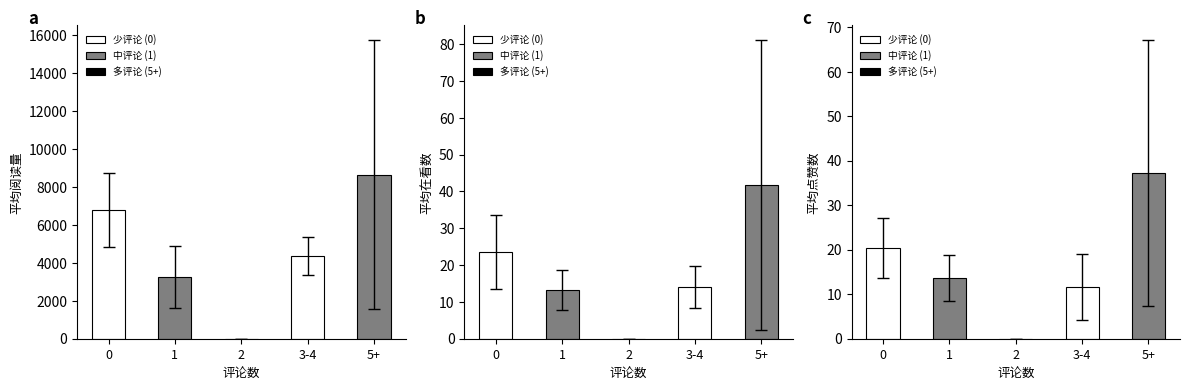

Rank the series by their maximum value, from highest to lowest.

阅读量, 在看, 点赞